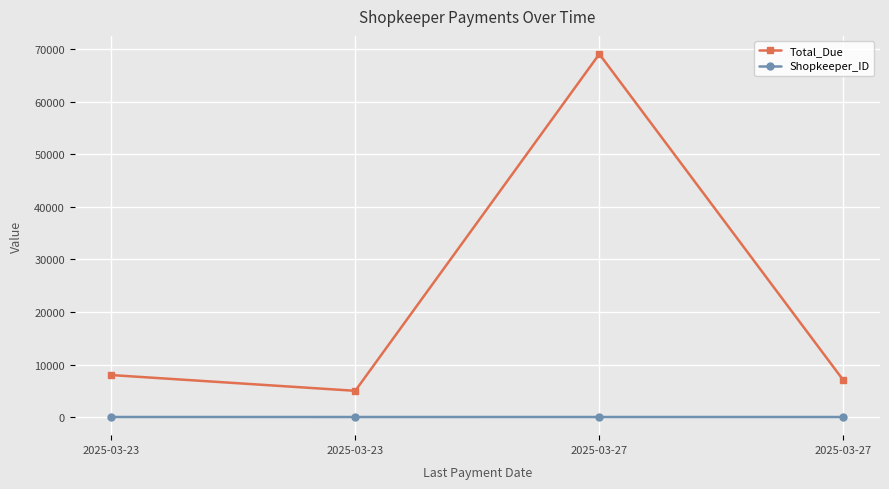

Reading left to right, list all the values displayed in this chart.

Total_Due: 2025-03-23=8000.1	2025-03-23=5000.1	2025-03-27=69075.1	2025-03-27=7000.1
Shopkeeper_ID: 2025-03-23=20.0	2025-03-23=16.0	2025-03-27=17.0	2025-03-27=18.0